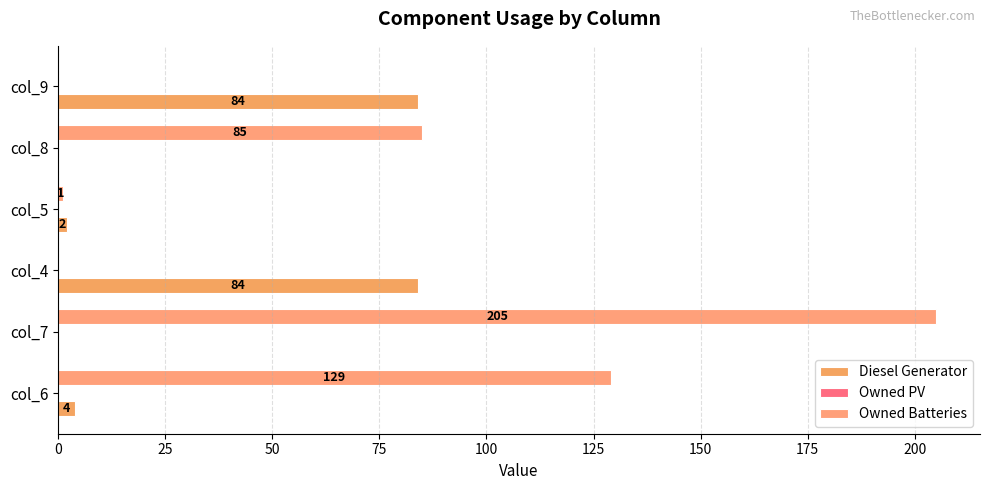

How many categories are shown in the chart?

6